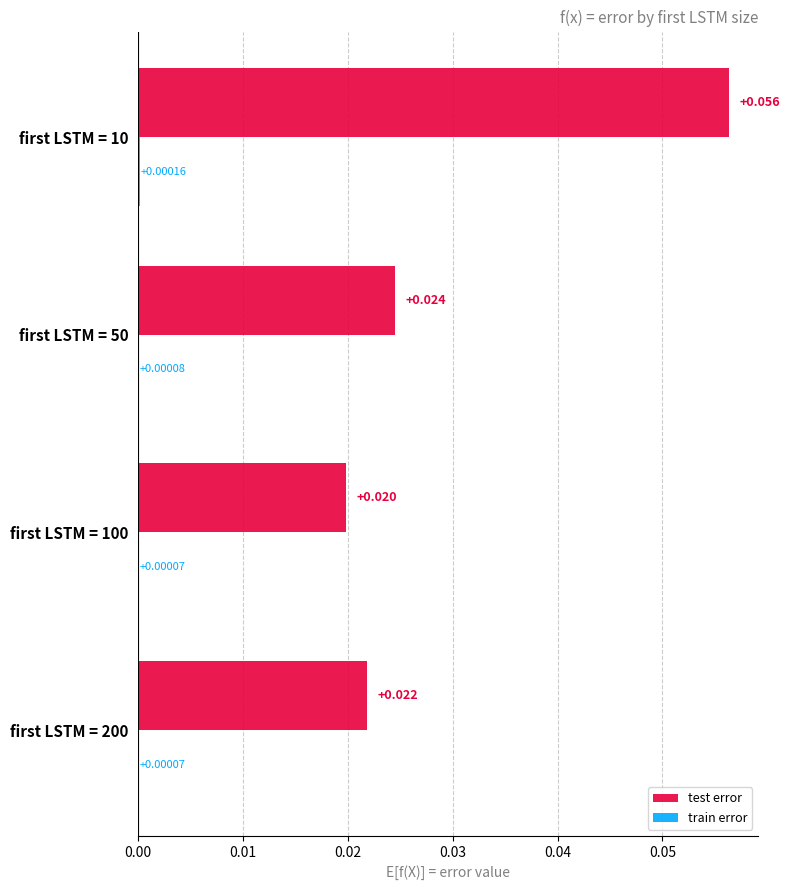

Which series changed the most between first LSTM = 100 and first LSTM = 10?

test error